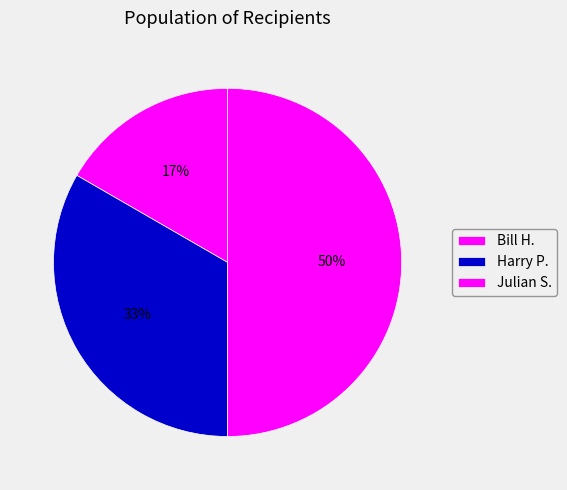

Is there any slice that represents more than half of the pie?

No